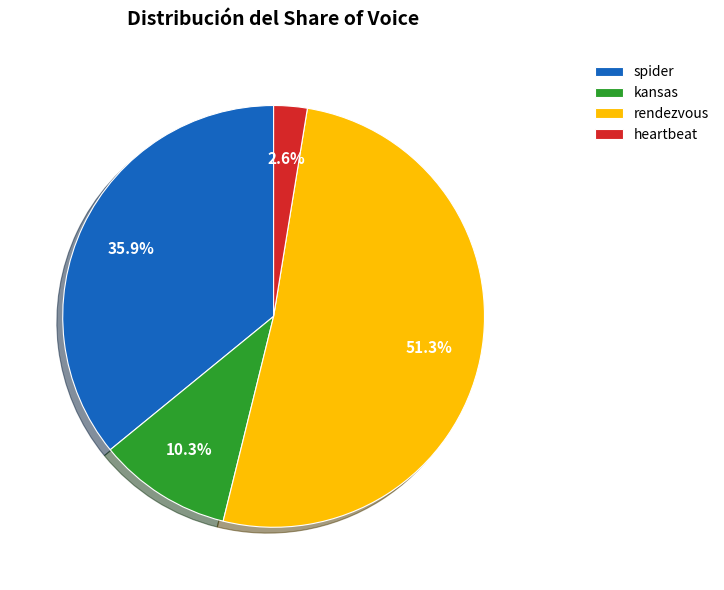

To the nearest percent, what portion does heartbeat represent?

3%